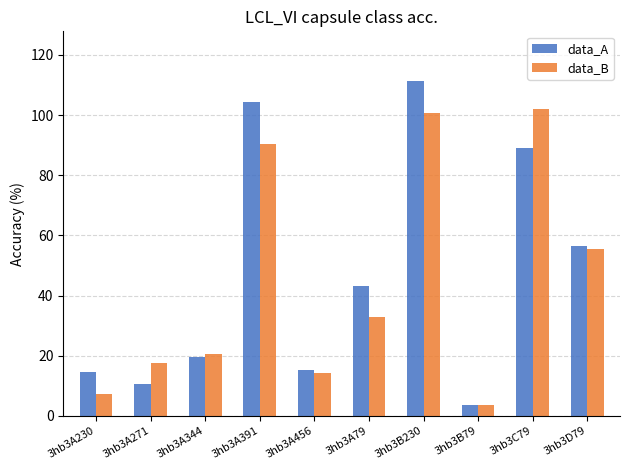

What is the greatest value displayed?

111.2